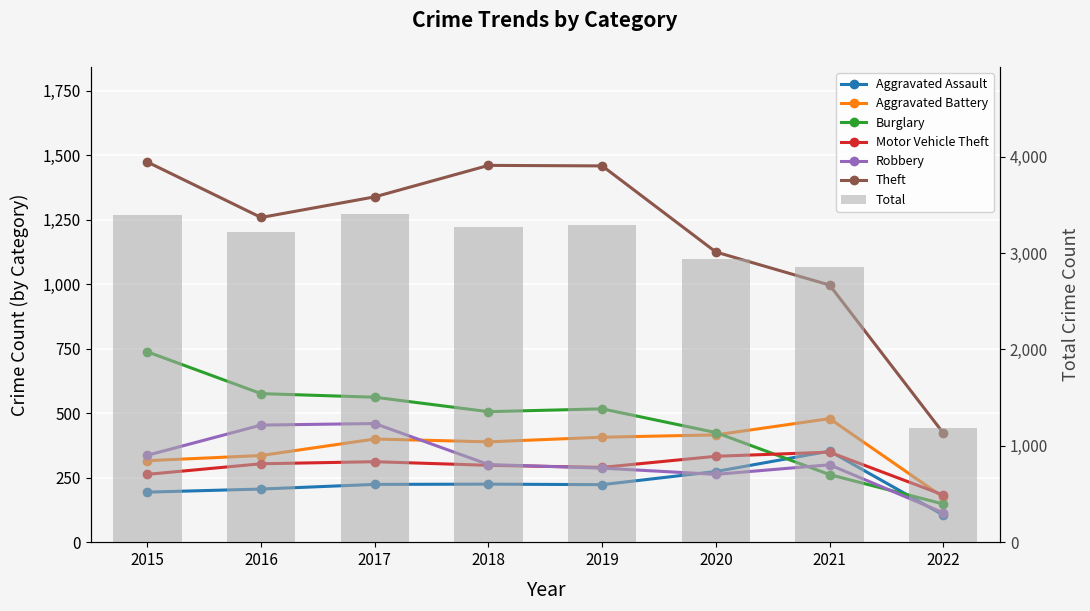

The Robbery series shows 301 at 2018. True or false?

True